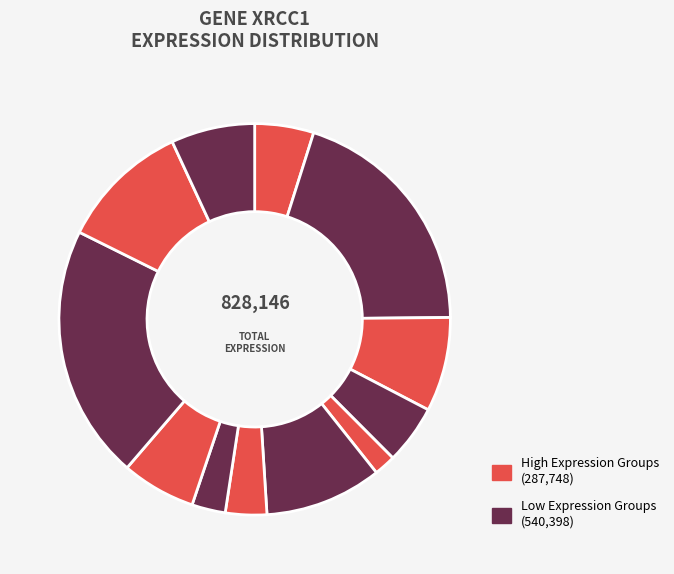

To the nearest percent, what is the average slice percentage?

8%